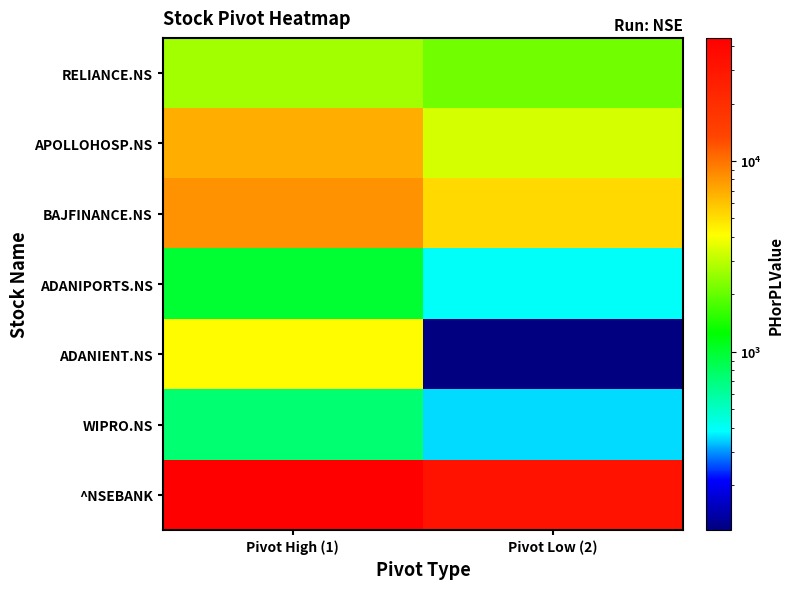

Reading left to right, transcribe all the data shown in this chart.

^NSEBANK: Pivot High (1)=44151.8	Pivot Low (2)=32155.3
WIPRO.NS: Pivot High (1)=739.8	Pivot Low (2)=352.0
ADANIENT.NS: Pivot High (1)=4190.0	Pivot Low (2)=116.4
ADANIPORTS.NS: Pivot High (1)=987.8	Pivot Low (2)=395.1
BAJFINANCE.NS: Pivot High (1)=8192.0	Pivot Low (2)=5220.0
APOLLOHOSP.NS: Pivot High (1)=6874.5	Pivot Low (2)=3361.6
RELIANCE.NS: Pivot High (1)=2636.2	Pivot Low (2)=2133.1